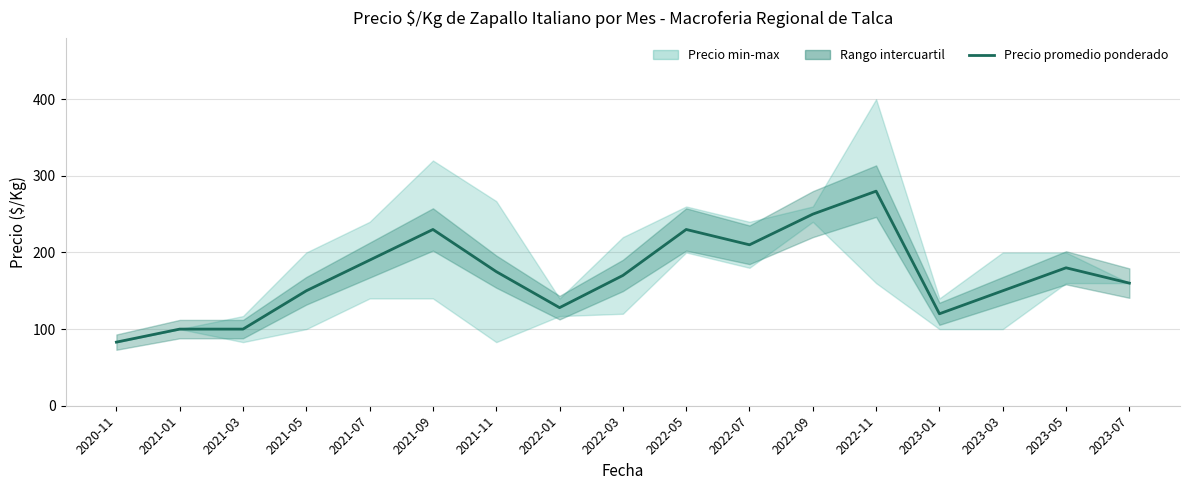

Rank the categories by value from highest to lowest.

2022-11, 2022-09, 2021-09, 2022-05, 2022-07, 2021-07, 2023-05, 2021-11, 2022-03, 2023-07, 2021-05, 2023-03, 2022-01, 2023-01, 2021-01, 2021-03, 2020-11